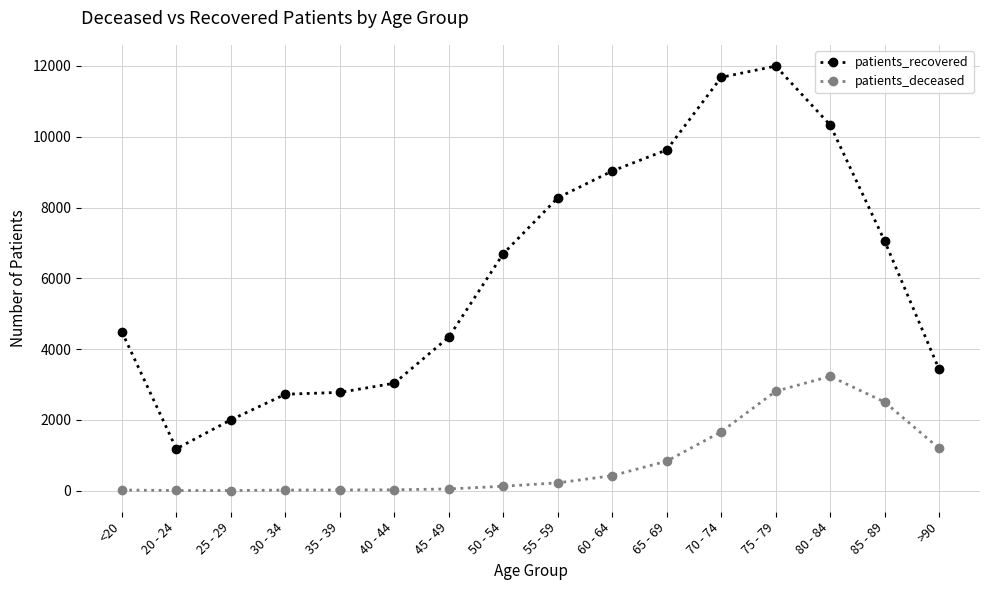

What is the lowest value of the patients_deceased series?

3